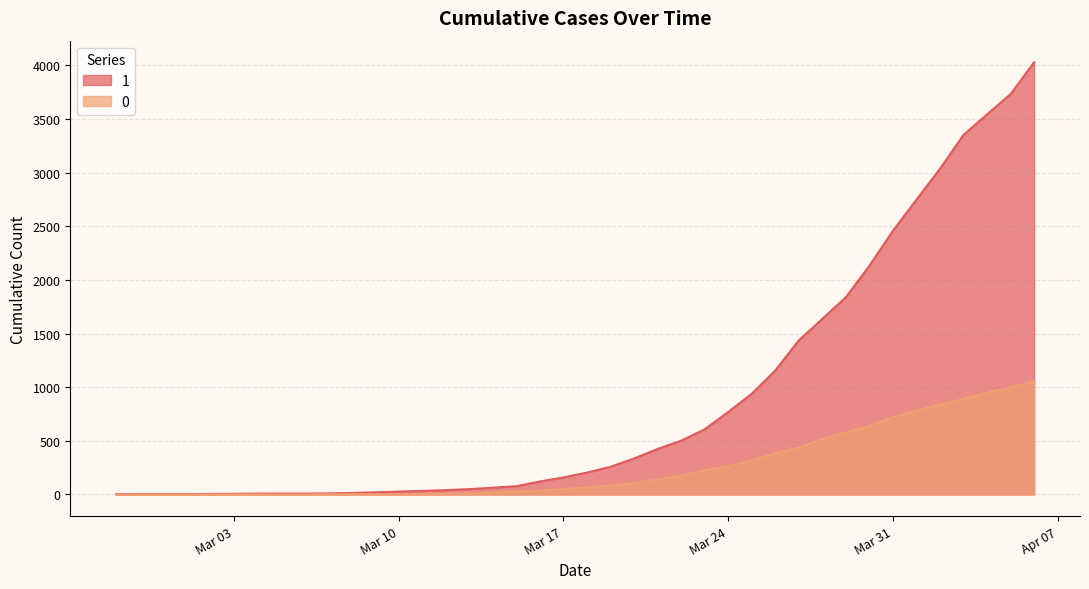

What are all the series names shown in the legend?

1, 0